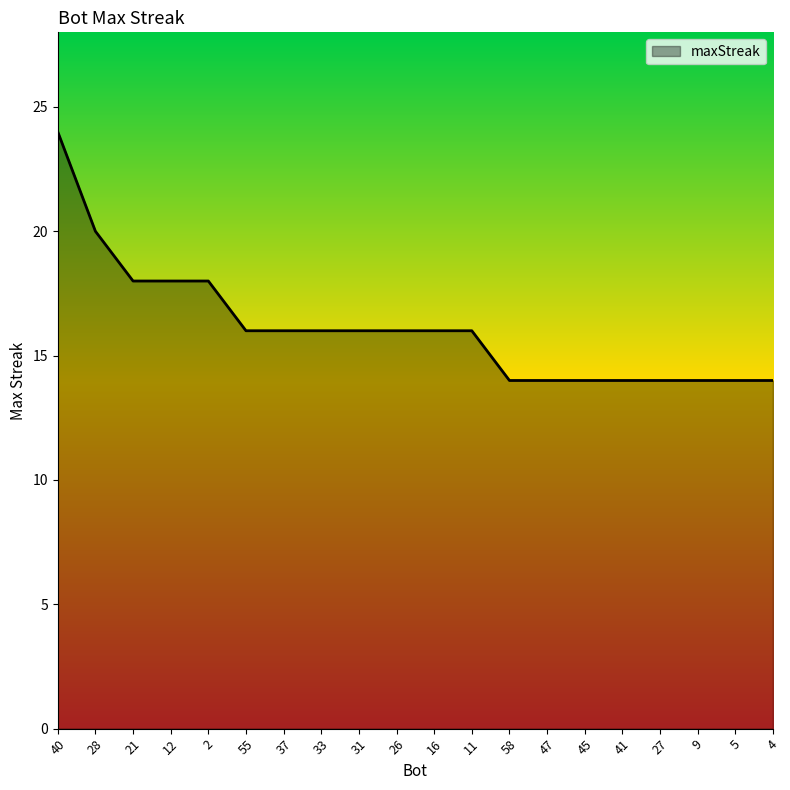

The chart shows a value of 16 at 26. True or false?

True